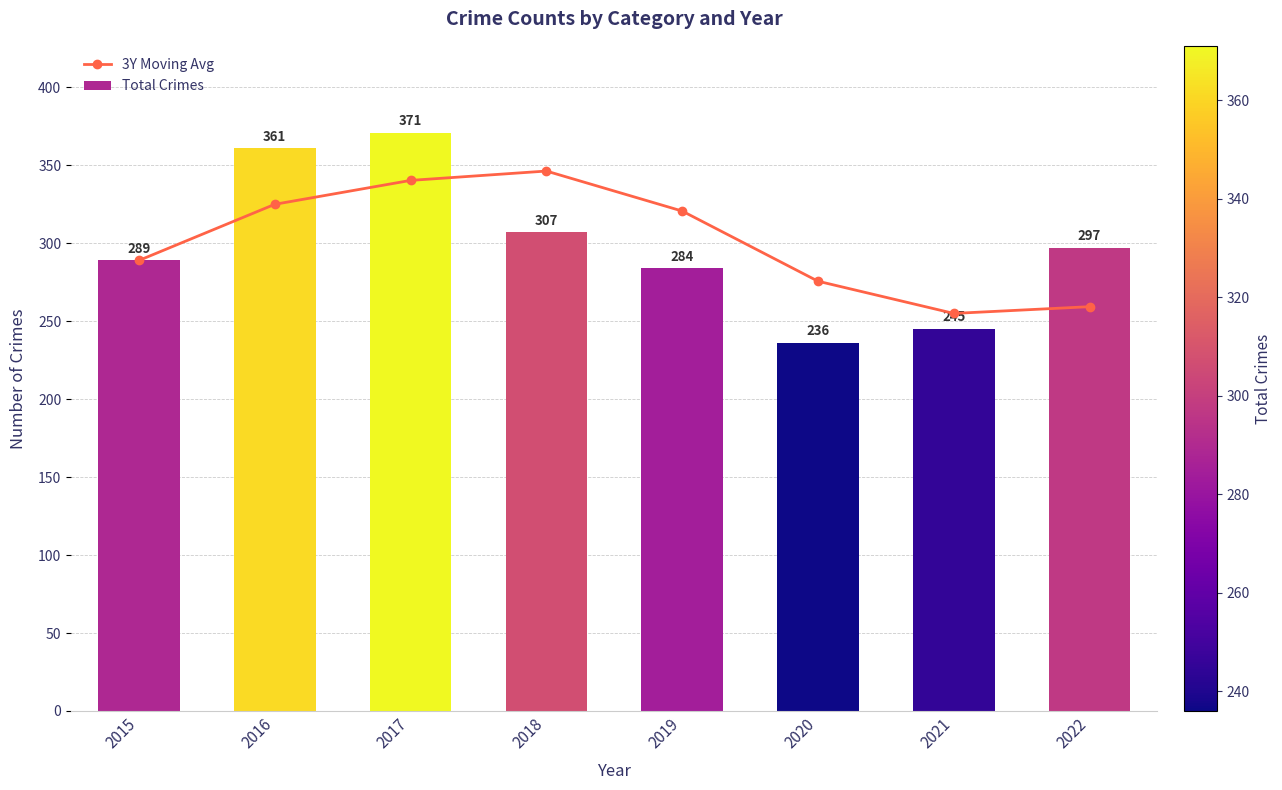

The value of Total Crimes at 2015 is 289.0. True or false?

True